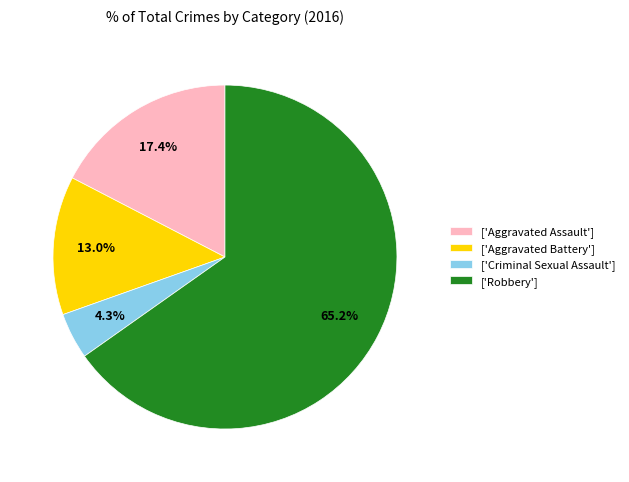

Which slice is the smallest?

['Criminal Sexual Assault']